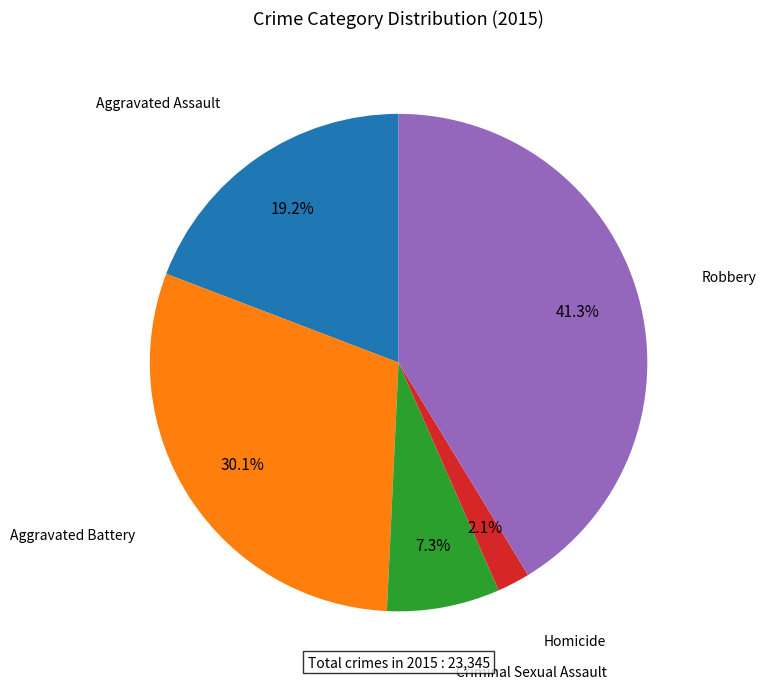

How many slices are in this pie chart?

5